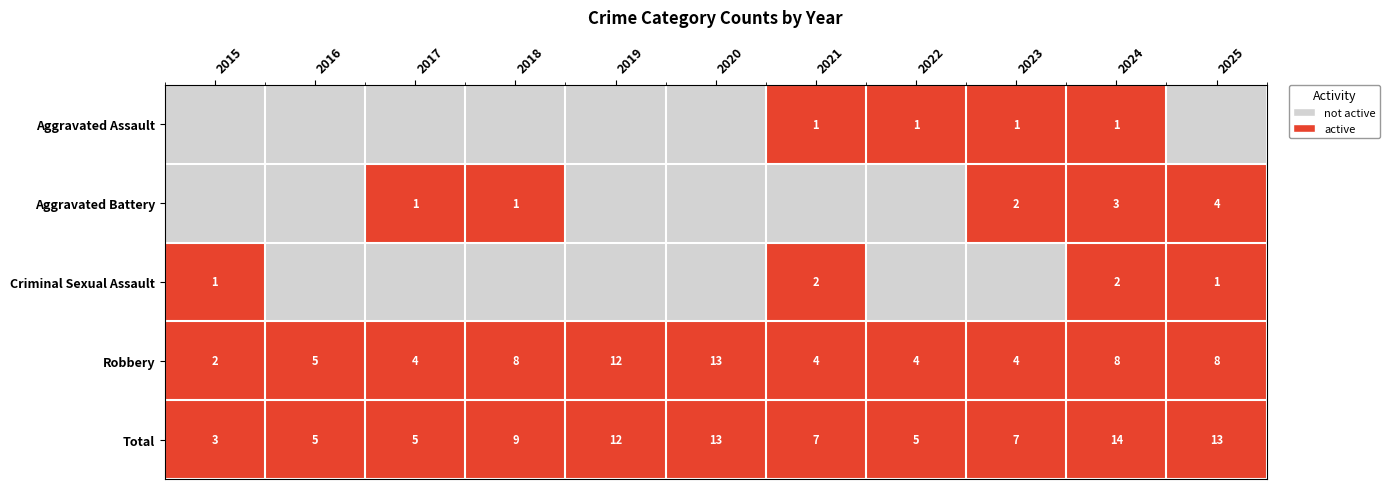

Which label corresponds to the largest value in the chart?

2021